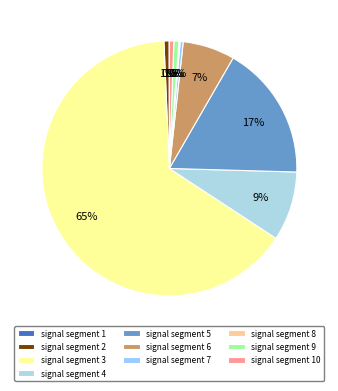

Between signal segment 4 and signal segment 6, which is larger?

signal segment 4